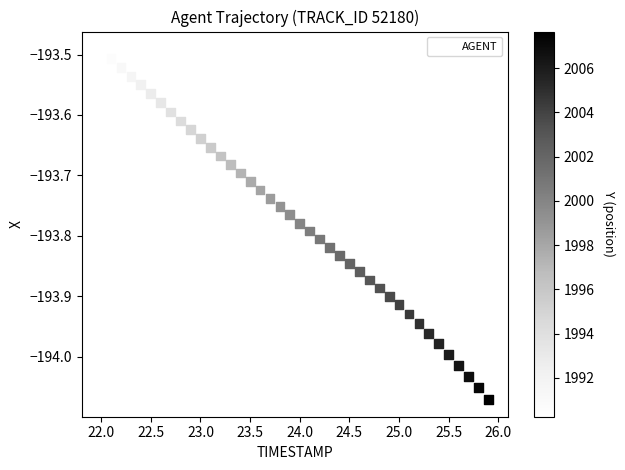

What is the range of Y values (max minus min)?

0.6